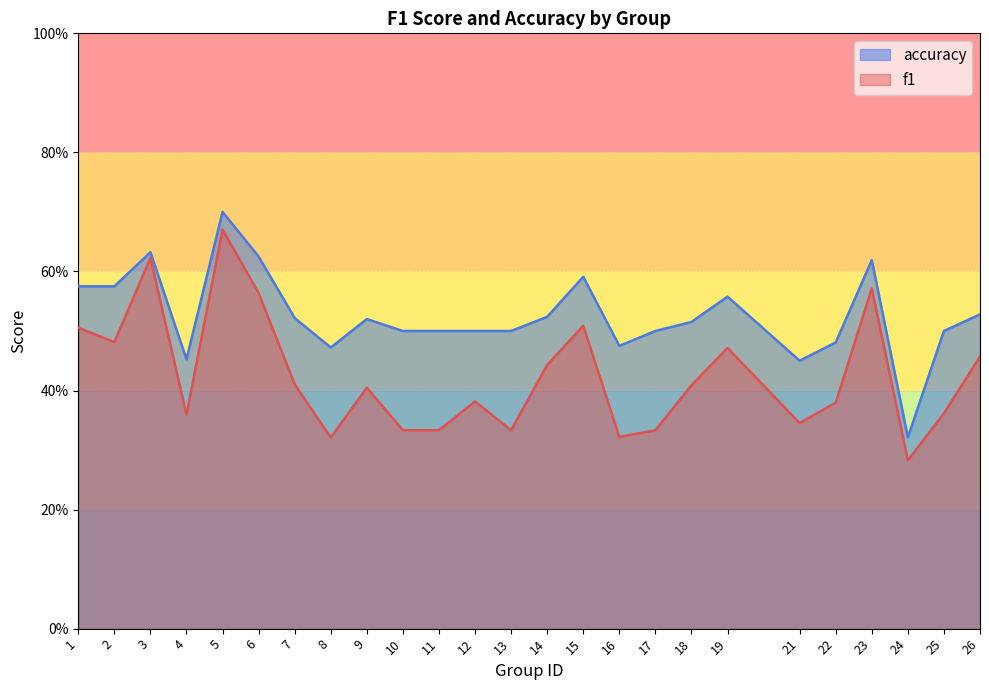

What is the difference between the second highest and minimum values in the f1 series?

0.3